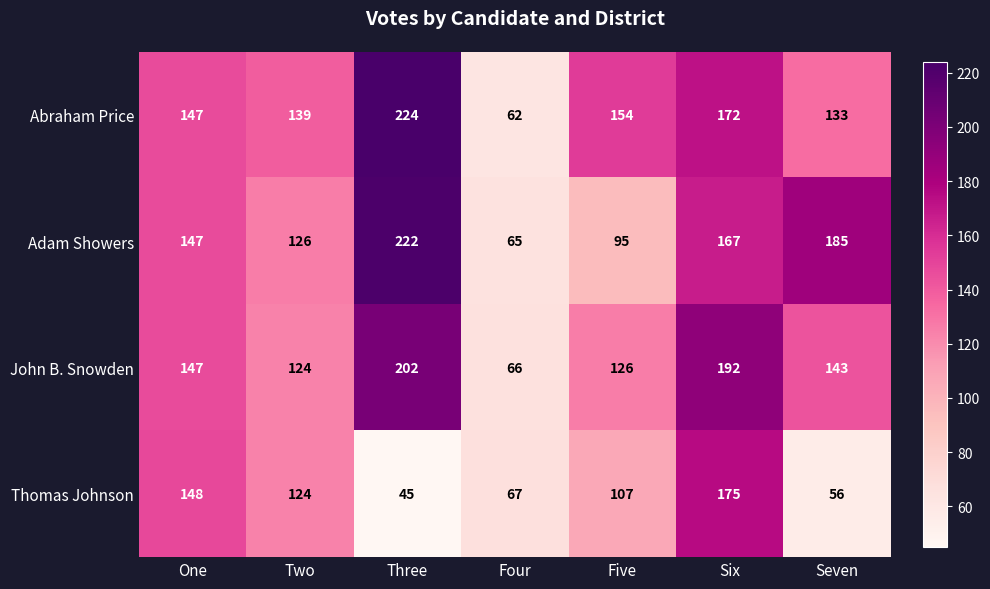

Which series has the largest total across all categories?

Abraham Price